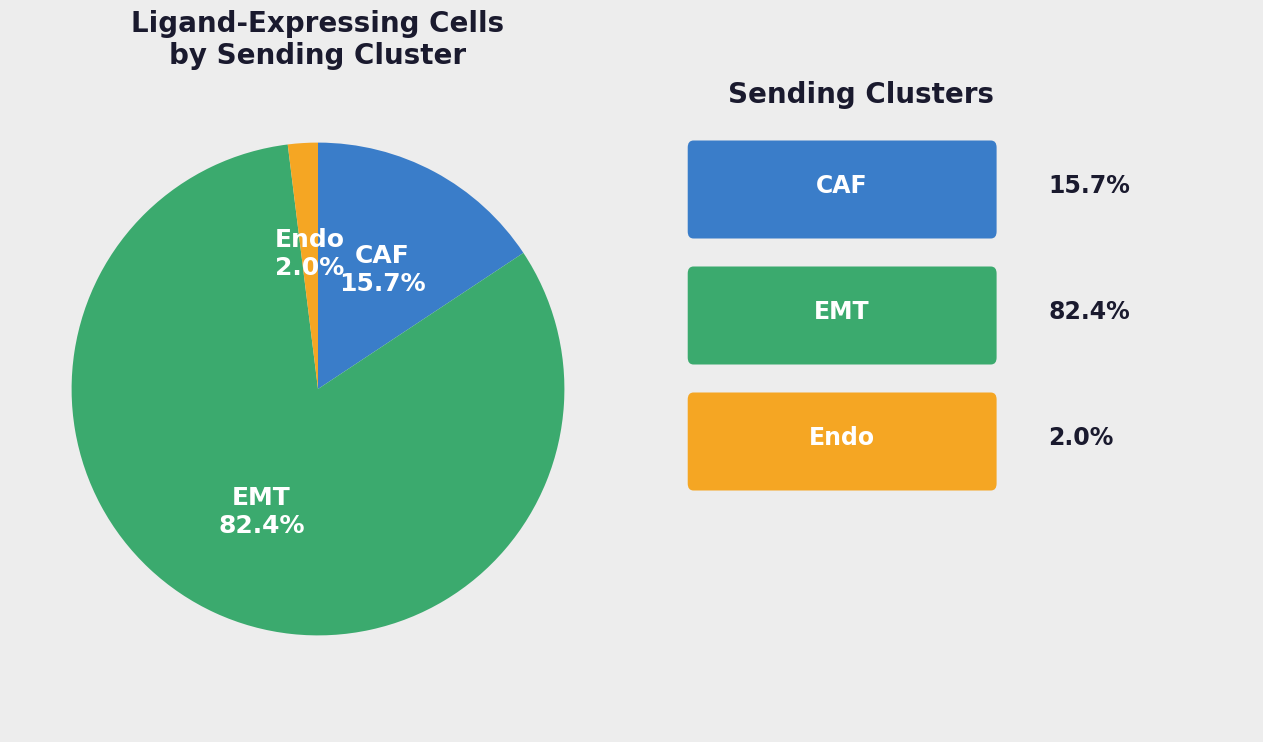

Which slice is the smallest?

Endo